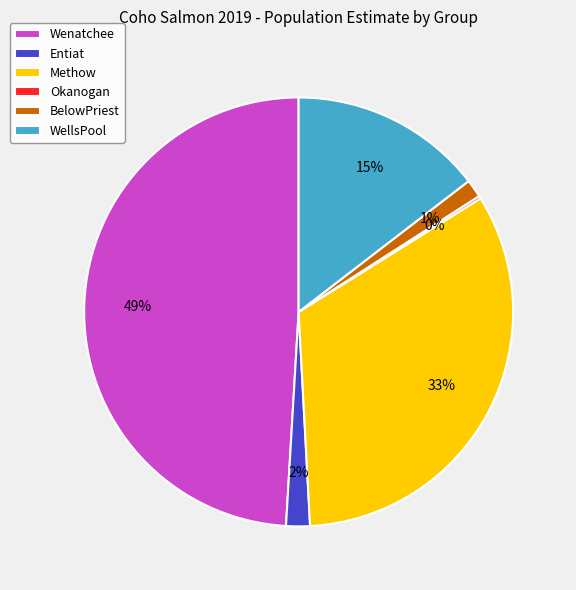

What is the largest slice in the pie chart?

Wenatchee